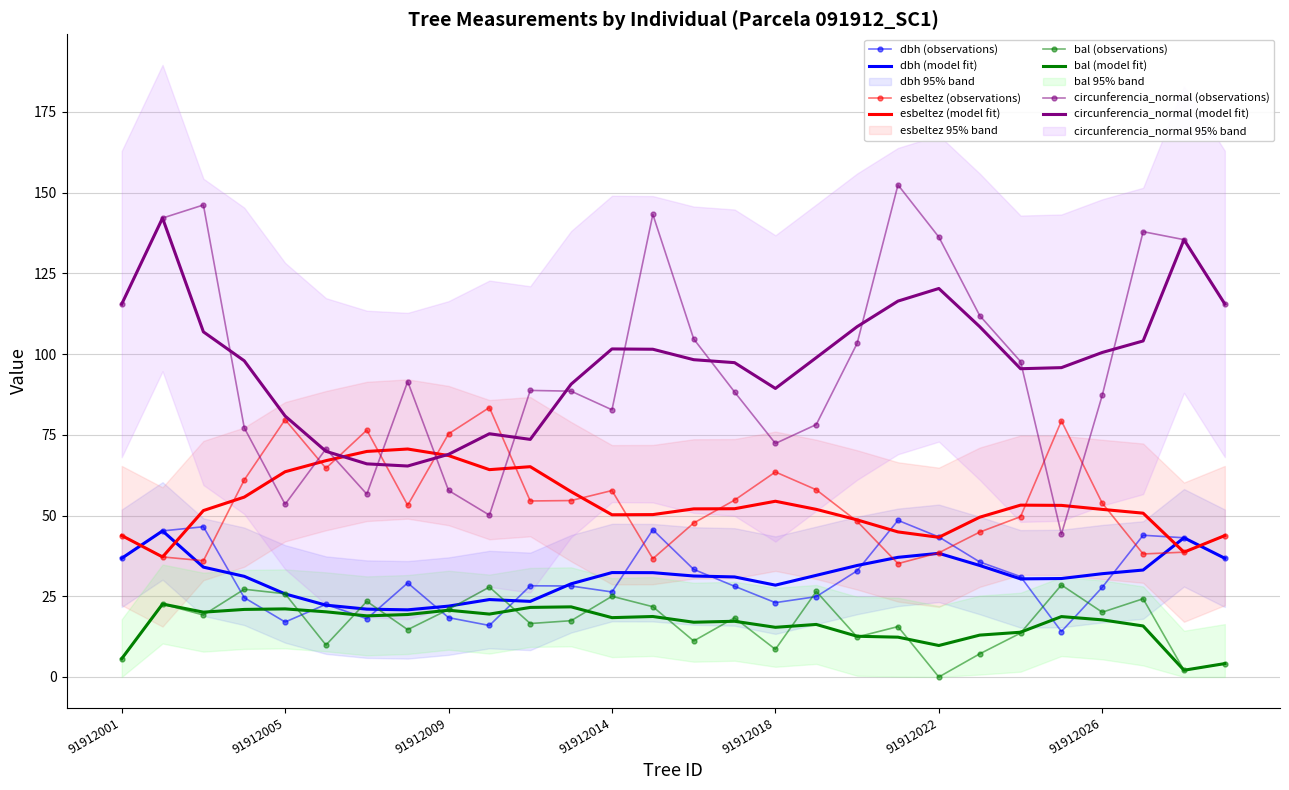

How many data points in dbh are above 29?

14